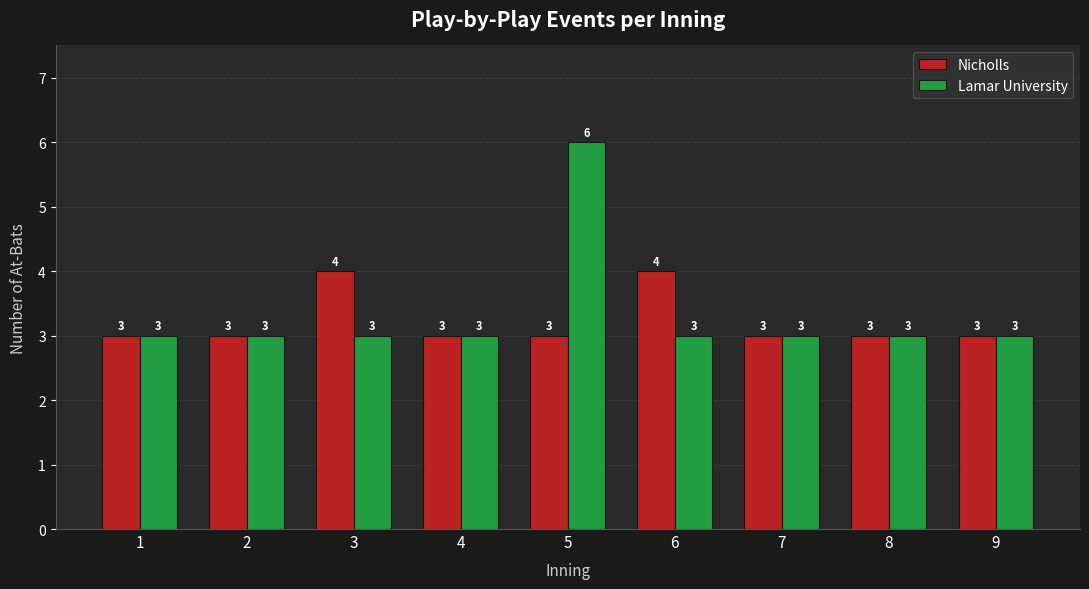

List the series in order of their overall mean, highest first.

Lamar University, Nicholls